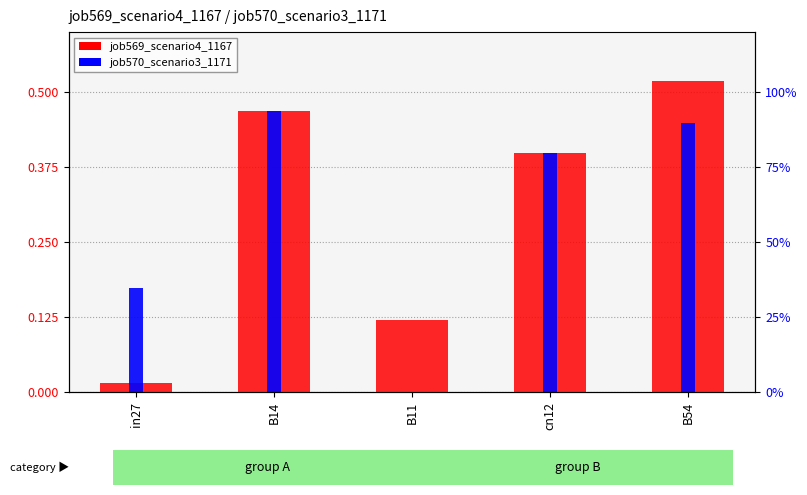

Is it true that job570_scenario3_1171 equals 0.8 at B54?

False